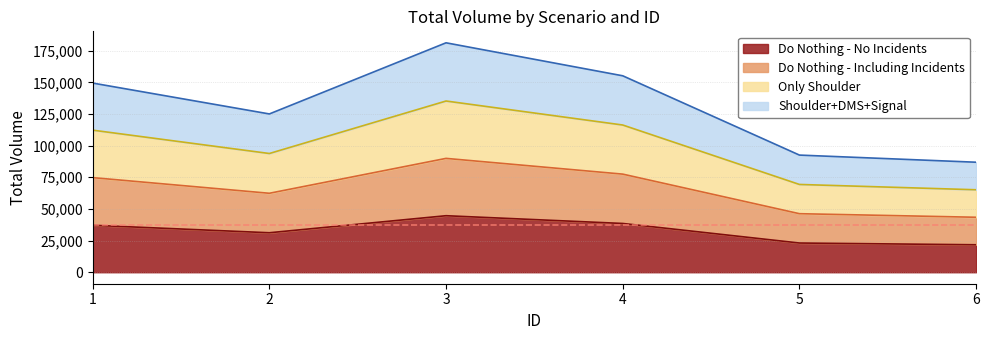

What is the sum of all Do Nothing - Including Incidents values?

394236